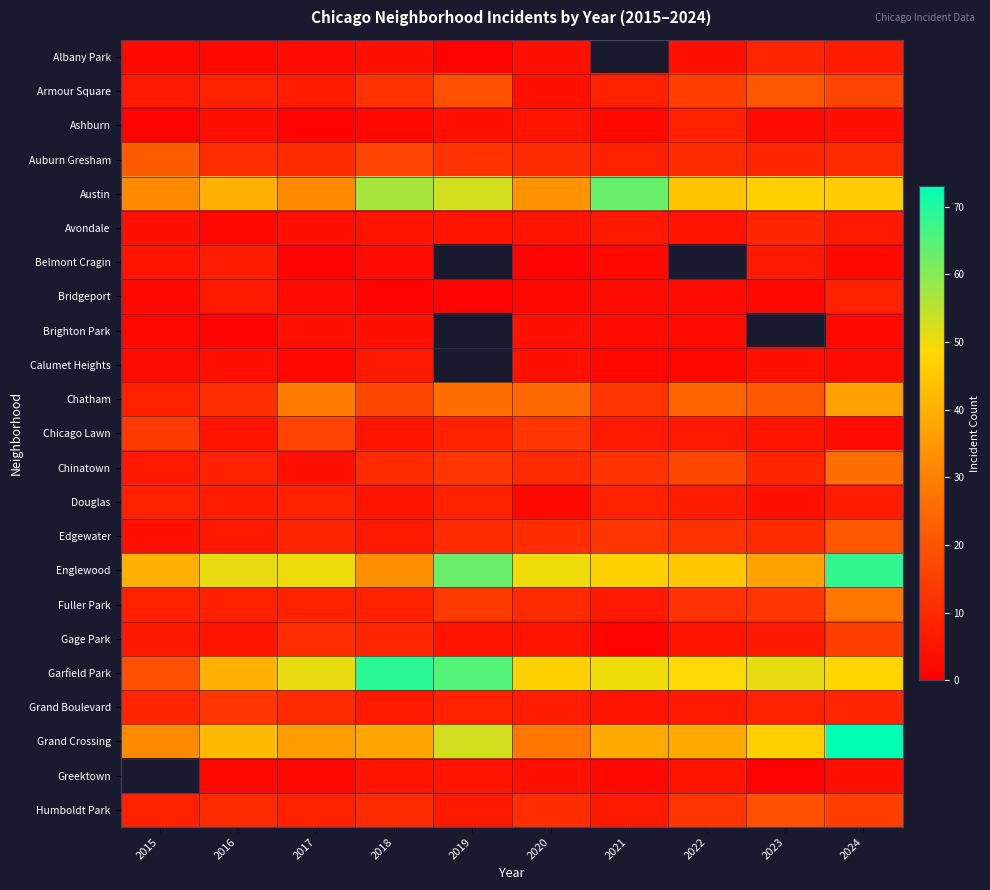

Is the value of Brighton Park at 2015 greater than the value of Chatham at 2024?

No